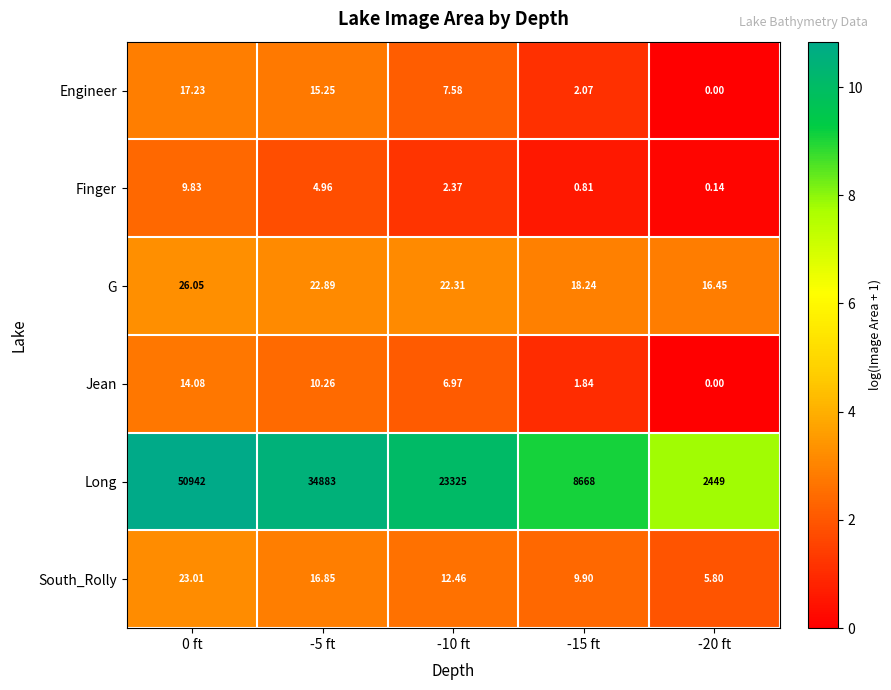

At -15 ft, list the series in order from smallest to largest.

Finger, Jean, Engineer, South_Rolly, G, Long